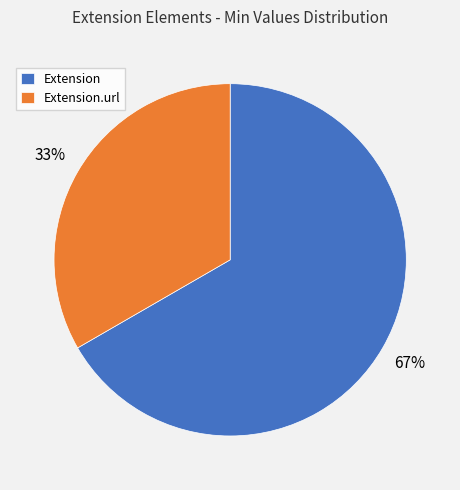

What percentage is the Extension slice, to the nearest percent?

67%